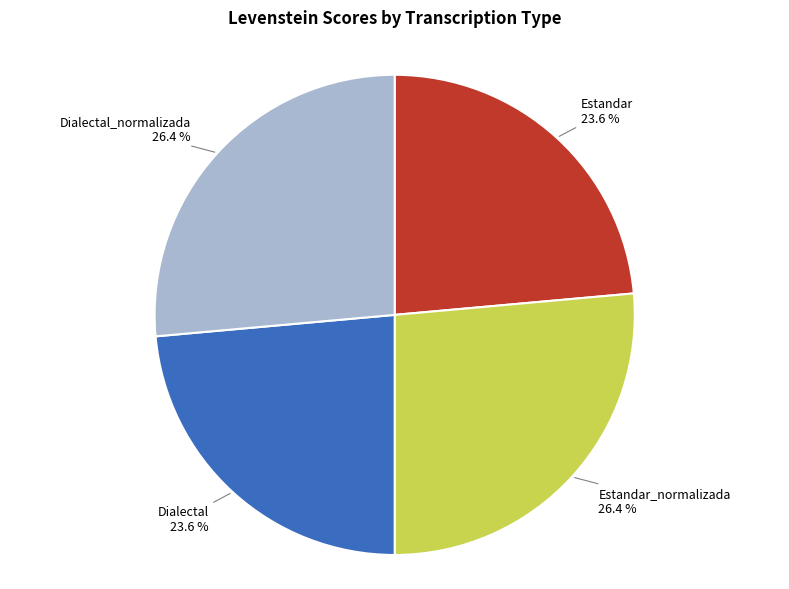

How many segments does this pie chart have?

4